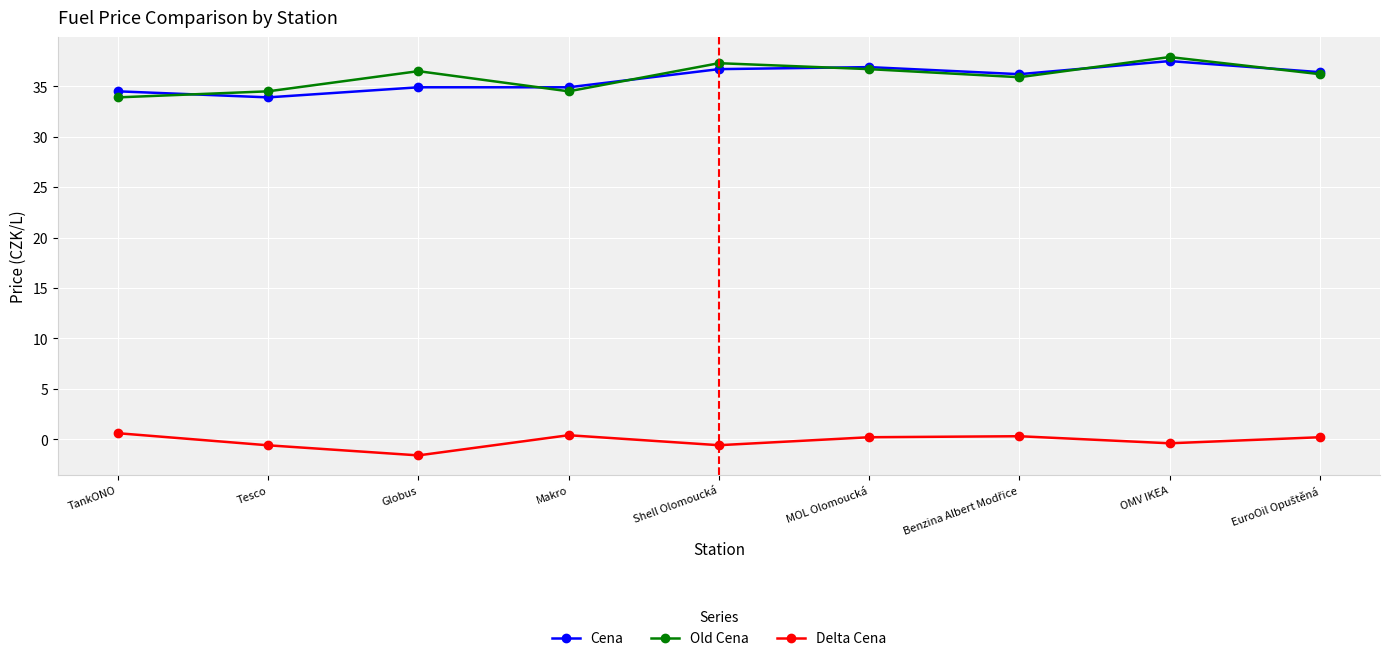

In Old Cena, how many points are higher than both neighbors (excluding endpoints)?

3